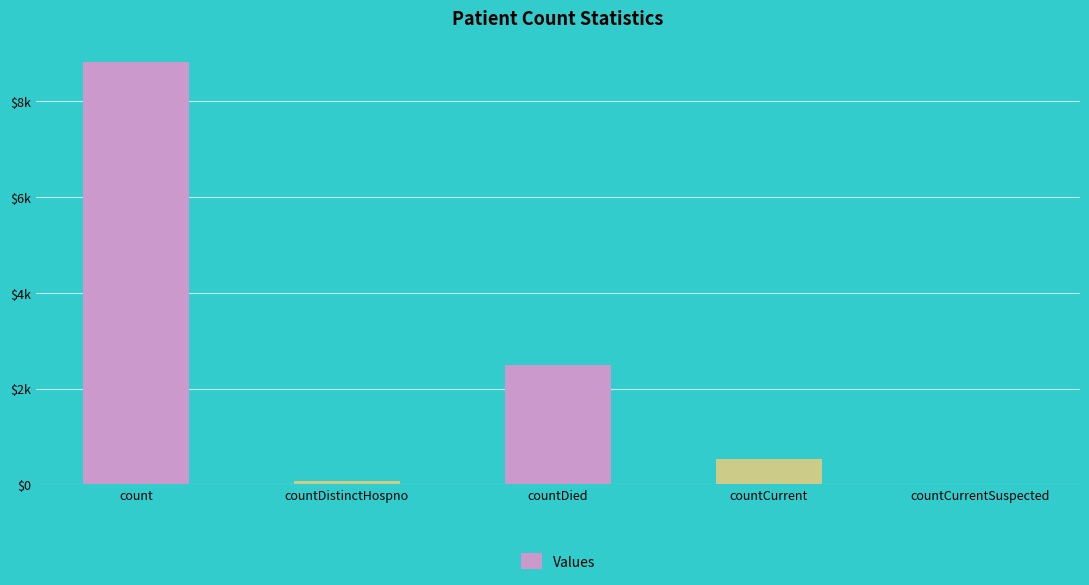

The value at countCurrent is 523. True or false?

True